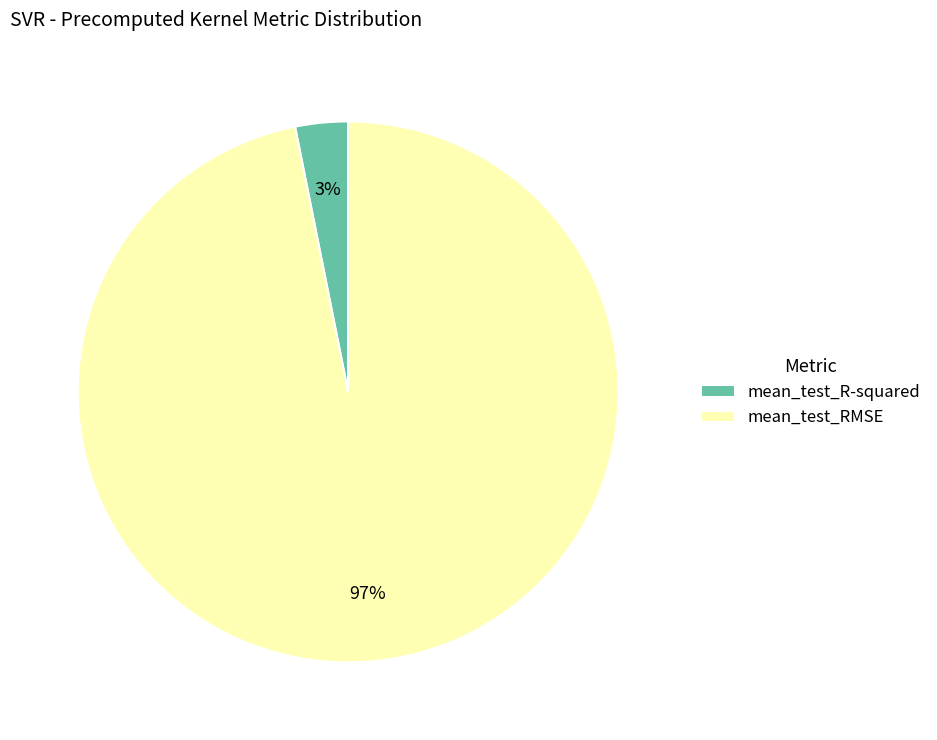

Does mean_test_RMSE represent more than half of the total?

Yes